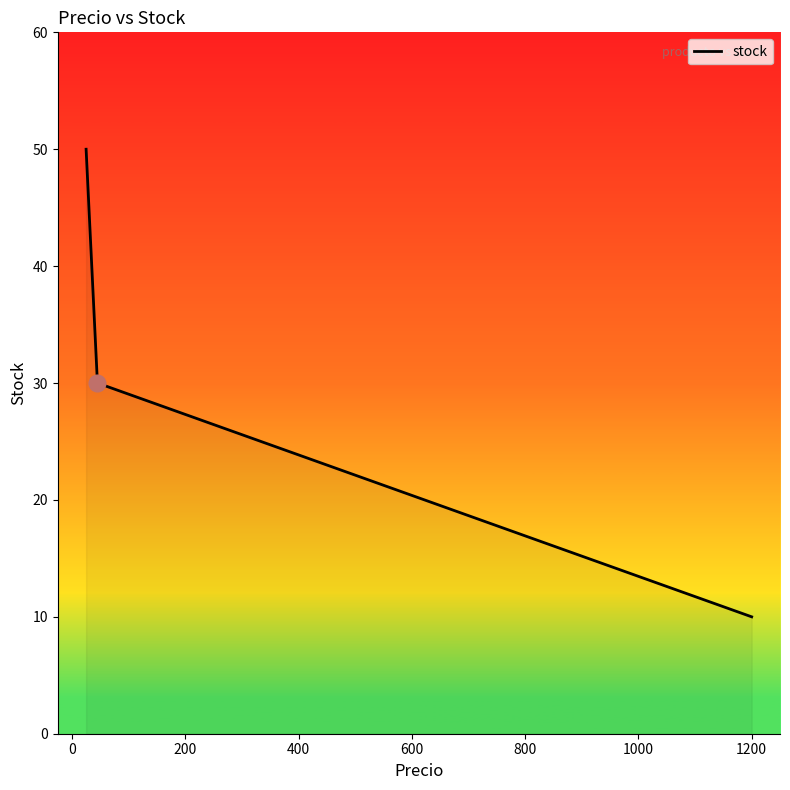

What is the difference between the maximum and second lowest values?

20